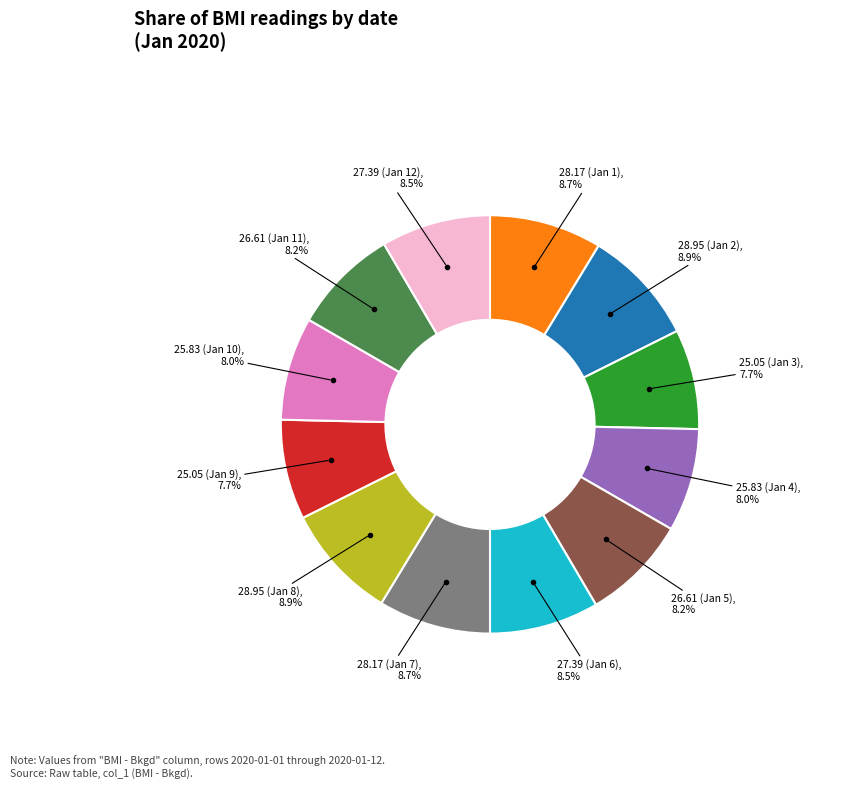

Does 27.39 (Jan 6) account for over 50% of the chart?

No